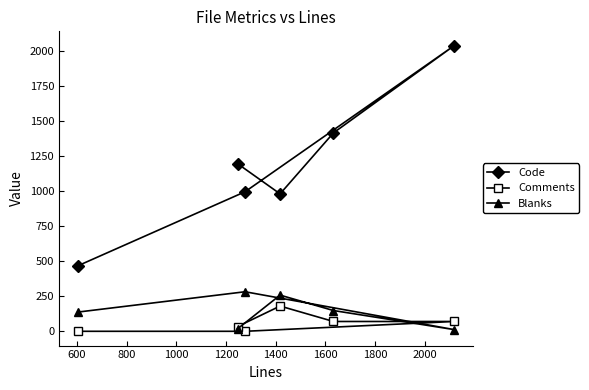

What is the maximum value for Code?

2037